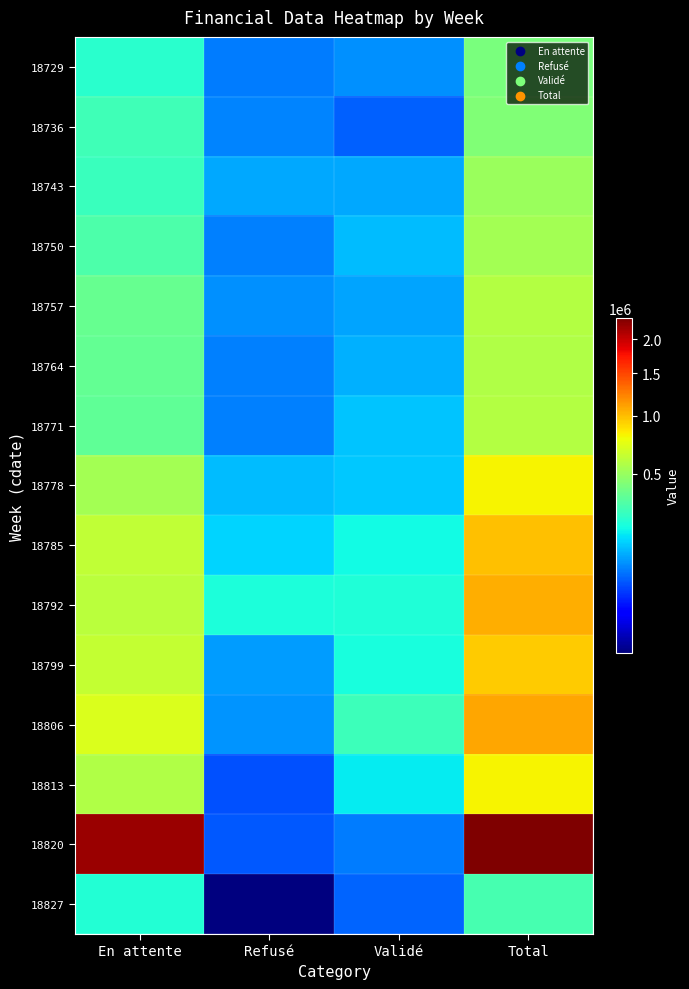

At which category is the sum across all series the highest?

Total